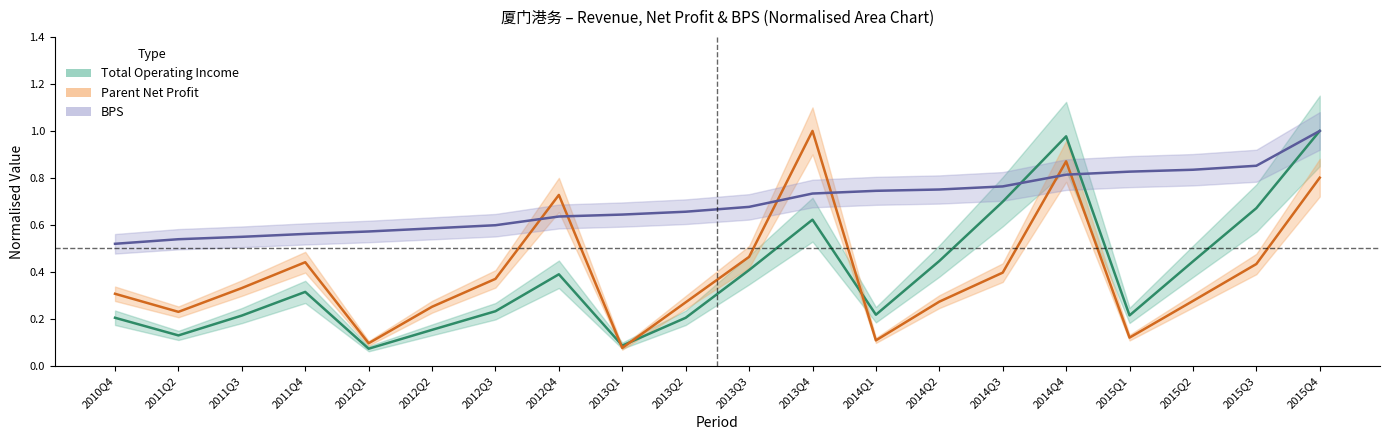

What is the value of the PARENT_NETPROFIT point at the 13th from the left?

0.1